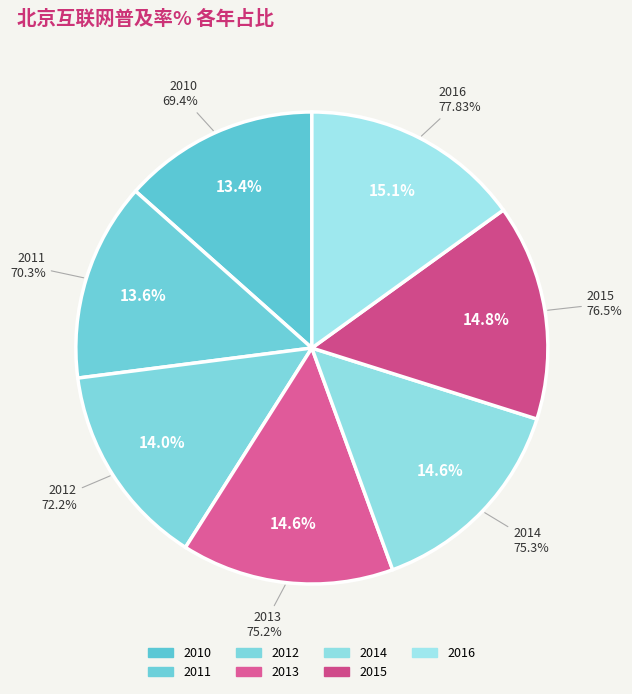

To the nearest percent, what portion does 2014 represent?

15%